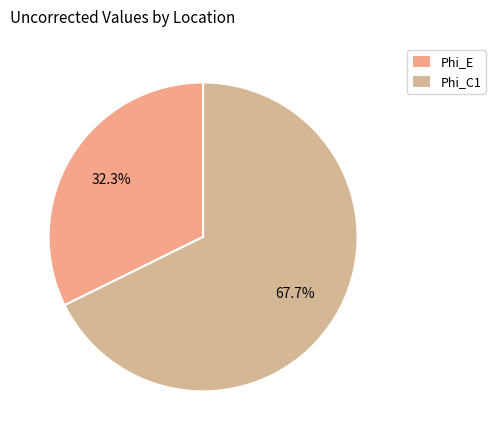

How many slices are in this pie chart?

2